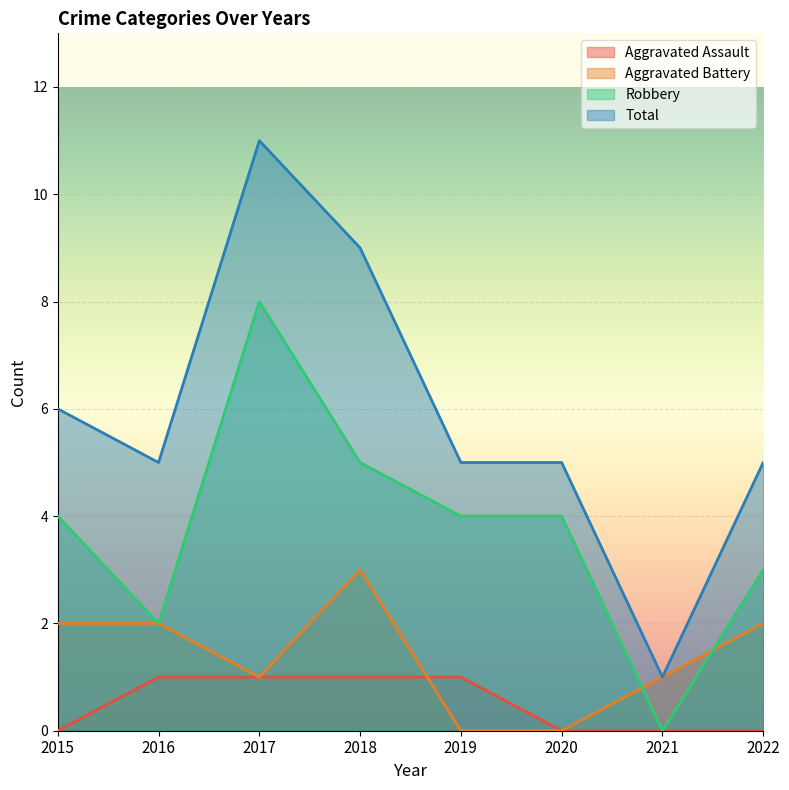

Between 2018 and 2019, which series saw the biggest shift?

Total